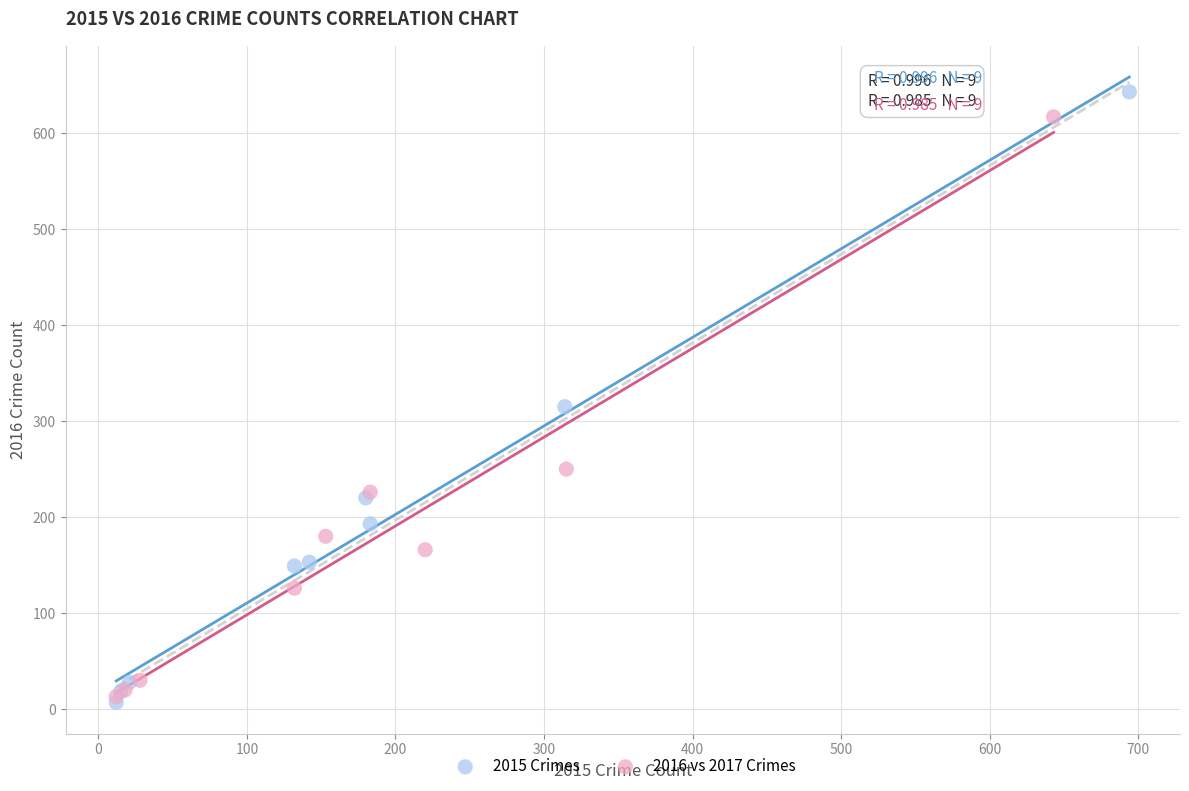

Which series contains the highest Y value?

2015 Crimes